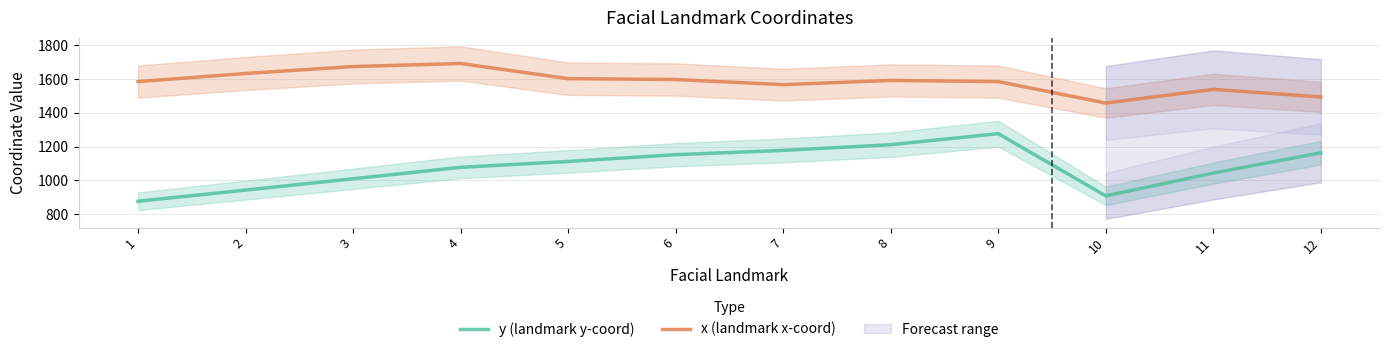

What is the difference between the maximum and minimum values in the y (landmark y-coord) series?

400.0